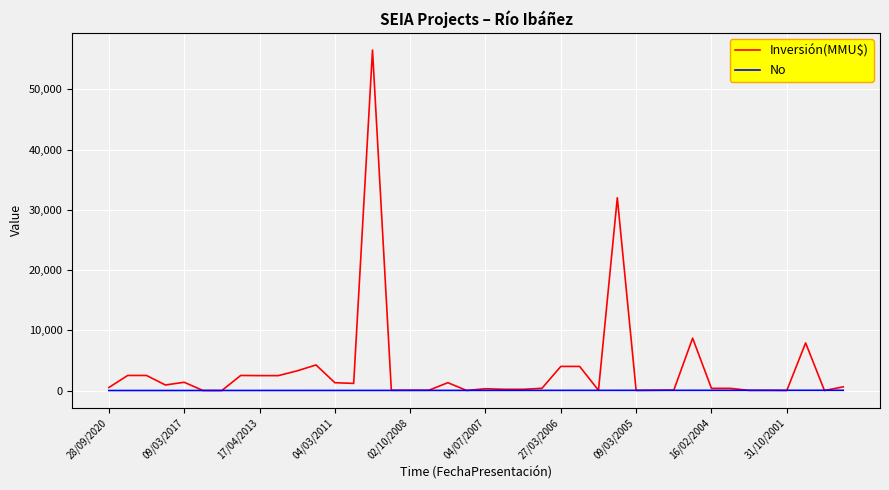

After their last crossing, which series has the higher values: No or Inversión(MMU$)?

Inversión(MMU$)